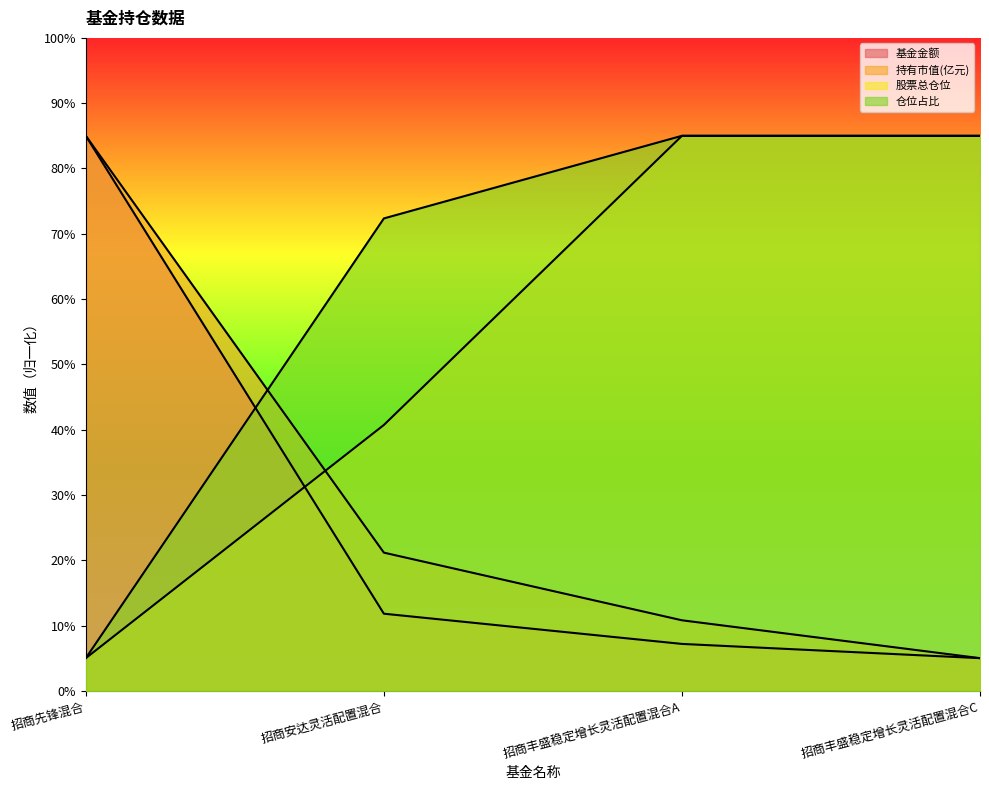

True or false: 基金金额 and 持有市值(亿元) intersect in this chart.

False